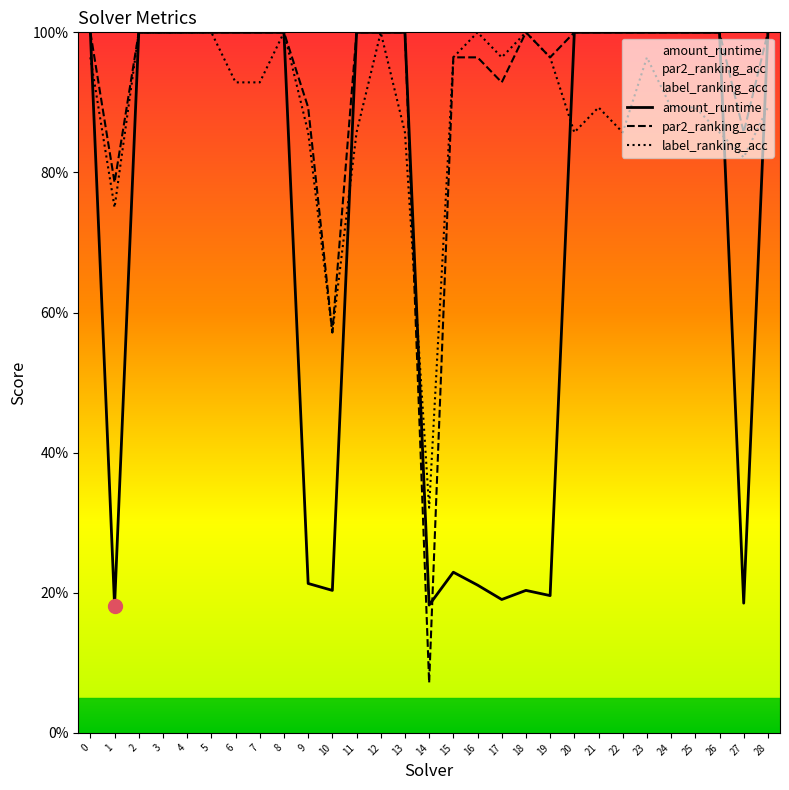

The amount_runtime series shows 0.0 at 15. True or false?

False